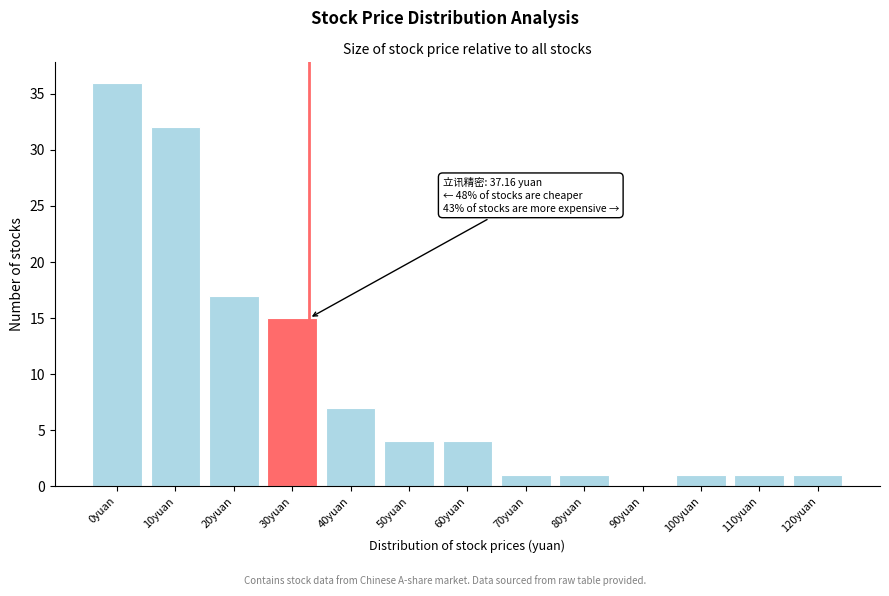

Reading left to right, extract all data points from this chart.

0yuan=36	10yuan=32	20yuan=17	30yuan=15	40yuan=7	50yuan=4	60yuan=4	70yuan=1	80yuan=1	90yuan=0	100yuan=1	110yuan=1	120yuan=1